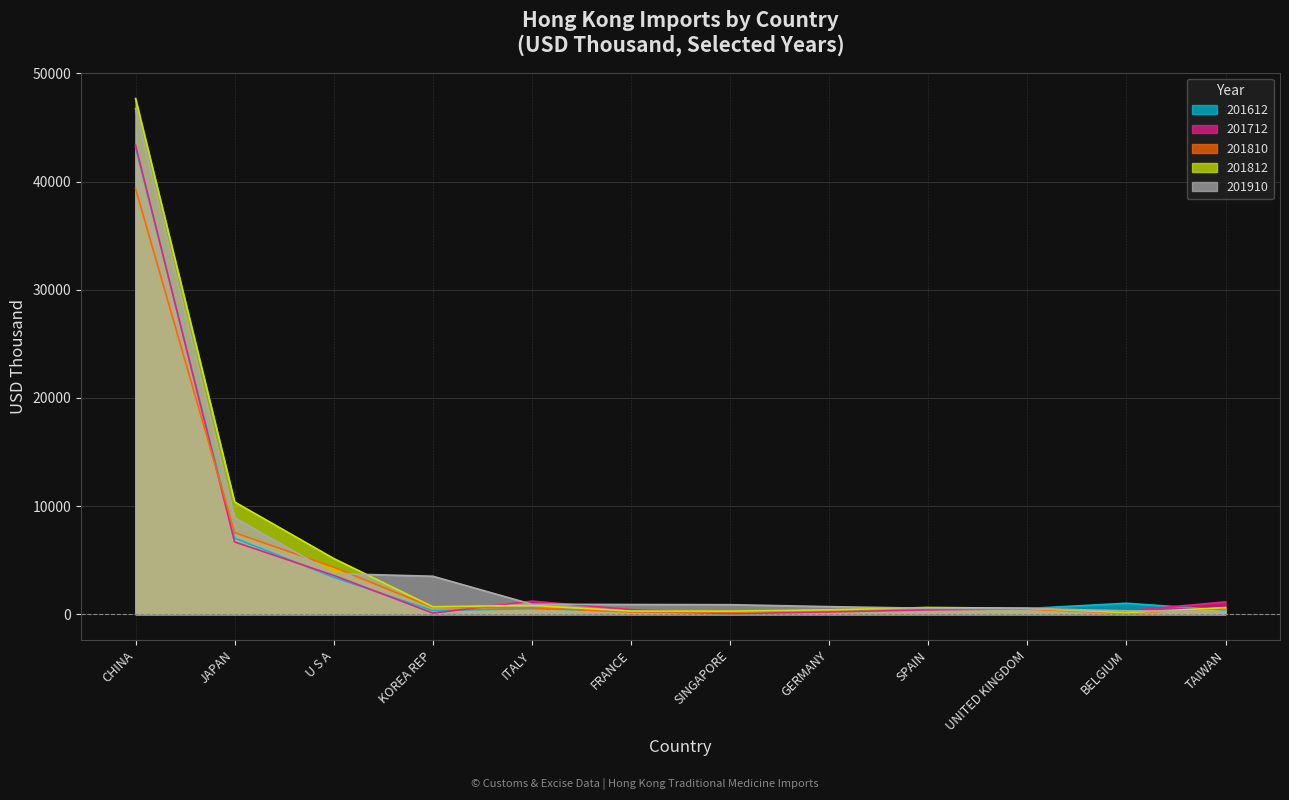

Reading right to left, extract all data points from this chart.

201612: TAIWAN=380.2	BELGIUM=1014.8	UNITED KINGDOM=525.2	SPAIN=482.2	GERMANY=282.3	SINGAPORE=15.9	FRANCE=283.1	ITALY=523.0	KOREA REP=331.7	U S A=3416.1	JAPAN=7040.1	CHINA=43176.6
201712: TAIWAN=1138.5	BELGIUM=320.0	UNITED KINGDOM=505.4	SPAIN=401.5	GERMANY=210.2	SINGAPORE=53.6	FRANCE=430.2	ITALY=1209.7	KOREA REP=103.6	U S A=3595.0	JAPAN=6681.6	CHINA=43378.0
201810: TAIWAN=569.2	BELGIUM=83.4	UNITED KINGDOM=472.2	SPAIN=551.0	GERMANY=370.6	SINGAPORE=181.8	FRANCE=211.7	ITALY=598.3	KOREA REP=624.8	U S A=4349.7	JAPAN=7542.2	CHINA=39354.4
201812: TAIWAN=616.3	BELGIUM=142.3	UNITED KINGDOM=551.3	SPAIN=625.9	GERMANY=404.1	SINGAPORE=288.7	FRANCE=291.0	ITALY=823.9	KOREA REP=688.5	U S A=5153.7	JAPAN=10377.9	CHINA=47673.1
201910: TAIWAN=250.4	BELGIUM=313.7	UNITED KINGDOM=531.1	SPAIN=551.1	GERMANY=702.3	SINGAPORE=883.0	FRANCE=898.3	ITALY=924.8	KOREA REP=3511.5	U S A=3754.1	JAPAN=8917.5	CHINA=46734.1